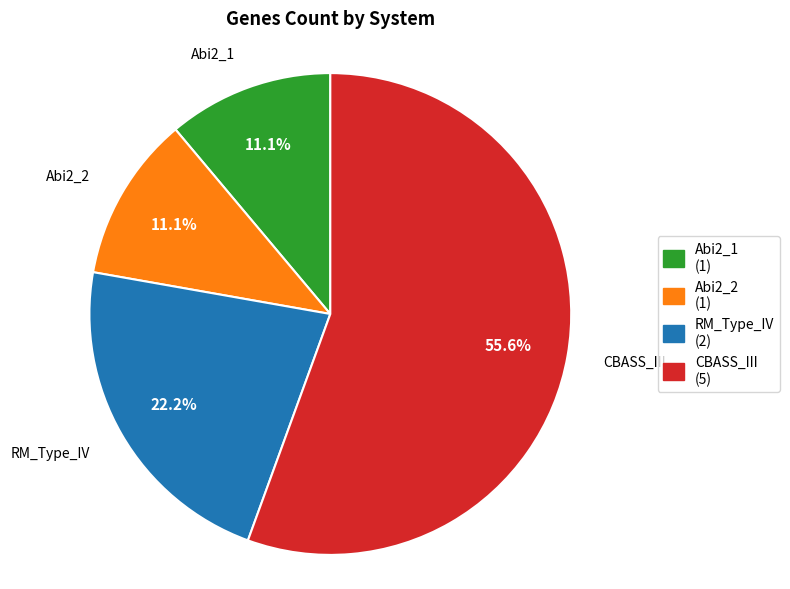

Does any single category account for the majority?

Yes